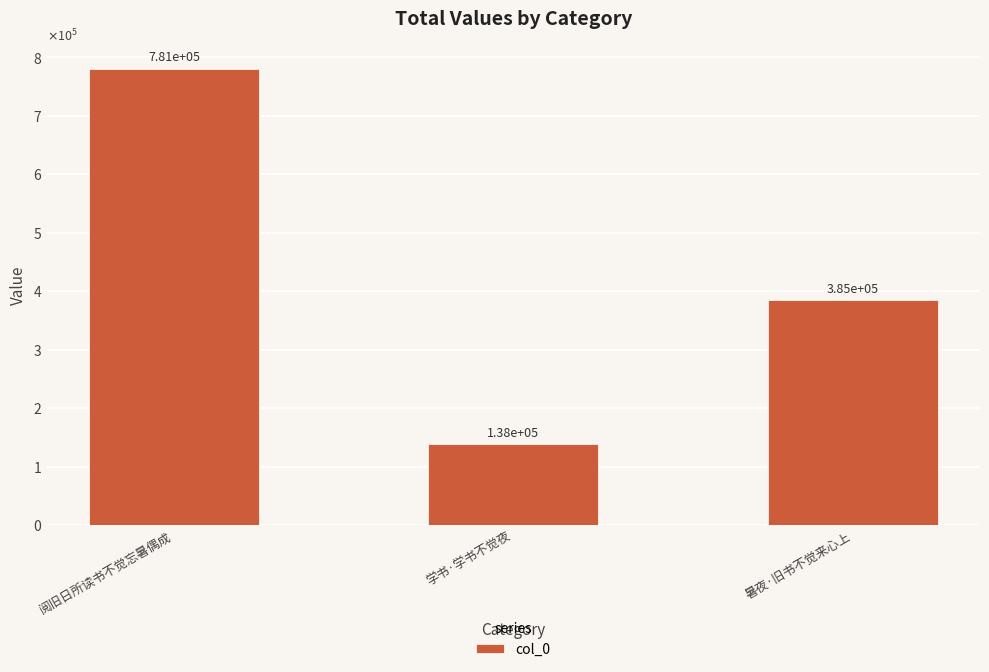

Reading right to left, transcribe all the data shown in this chart.

暑夜·旧书不觉来心上=384986	学书·学书不觉夜=137988	阅旧日所读书不觉忘暑偶成=780996